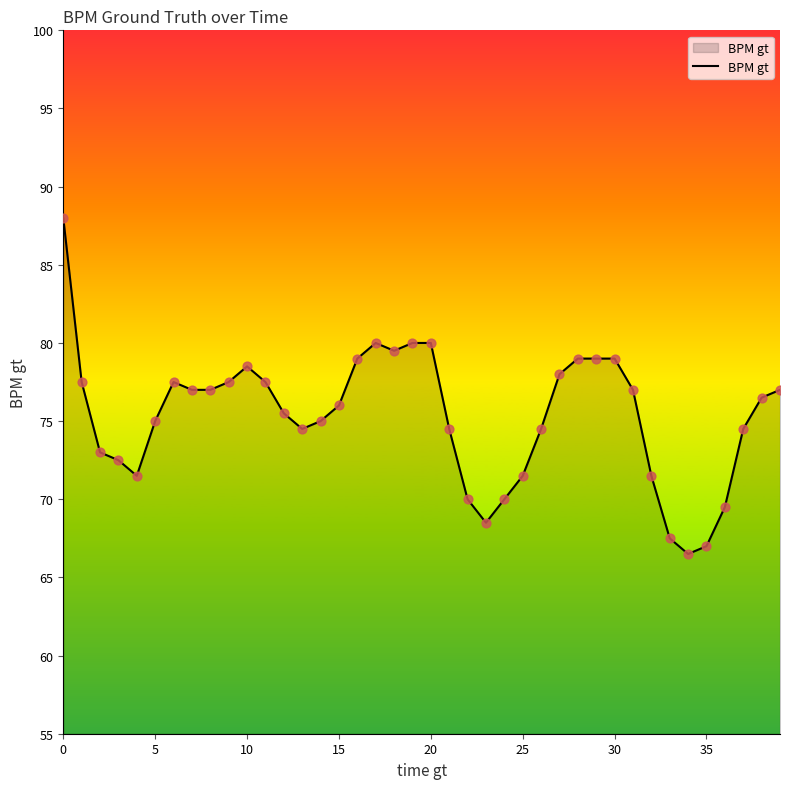

What is the difference between the maximum and minimum values?

21.5